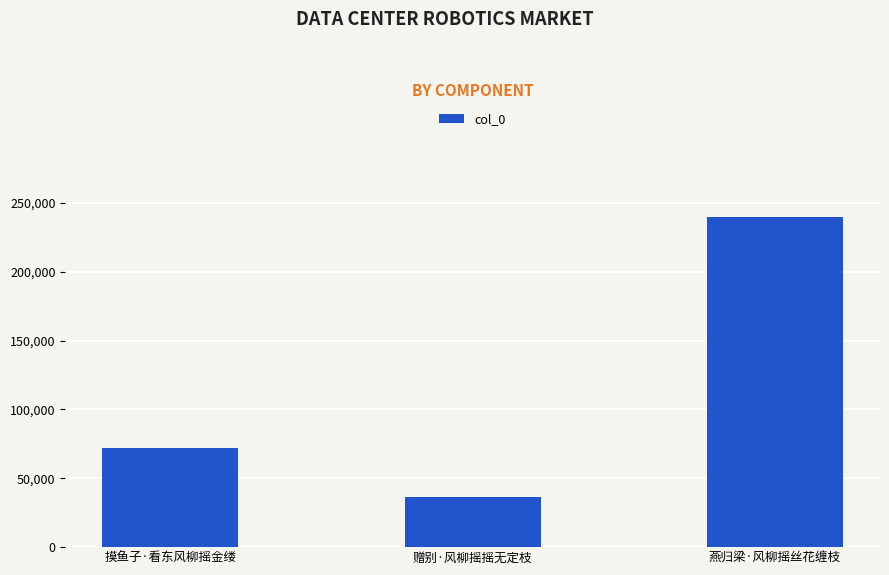

What is the change in value from 摸鱼子·看东风柳摇金缕 to 赠别·风柳摇摇无定枝?

-35959